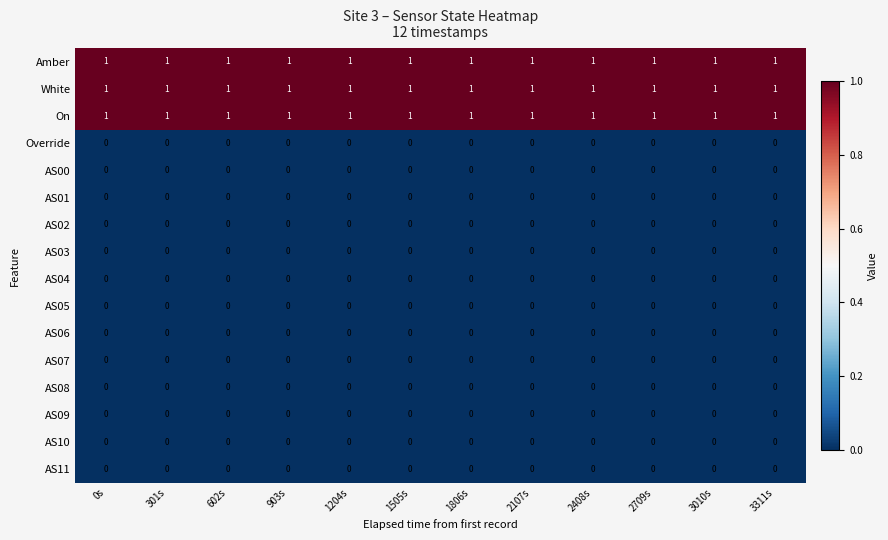

What is the total value across all series at 602s?

3